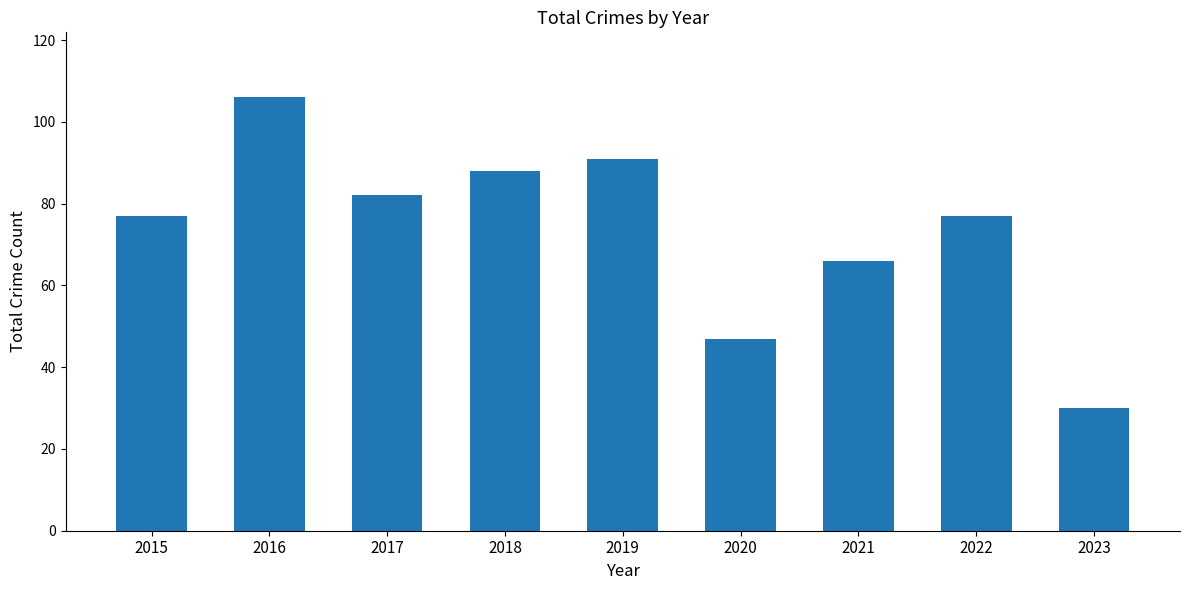

Between 2020 and 2017, which is larger?

2017